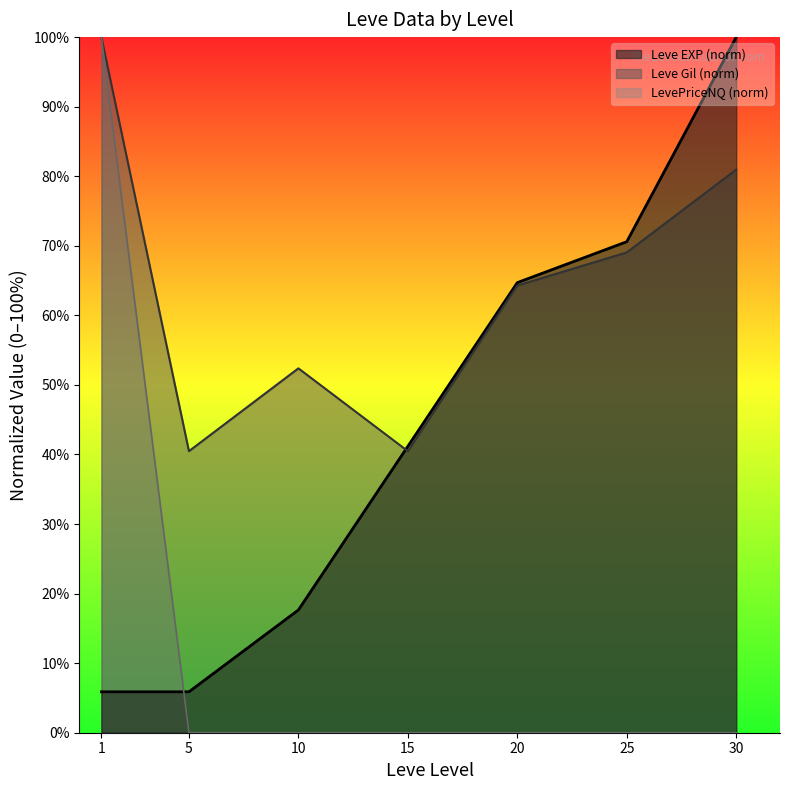

At which label does Leve Gil reach its peak?

1